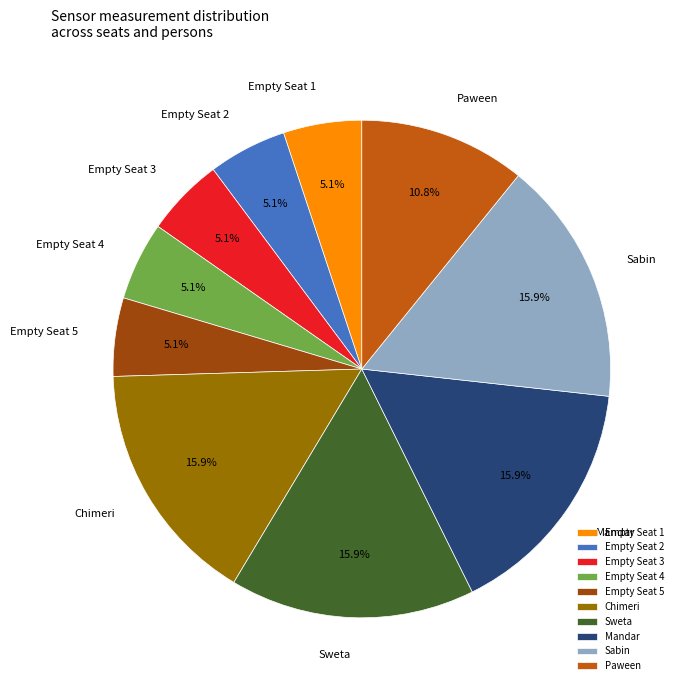

Combined, what portion of the pie is Empty Seat 2 and Empty Seat 5?

10.2%